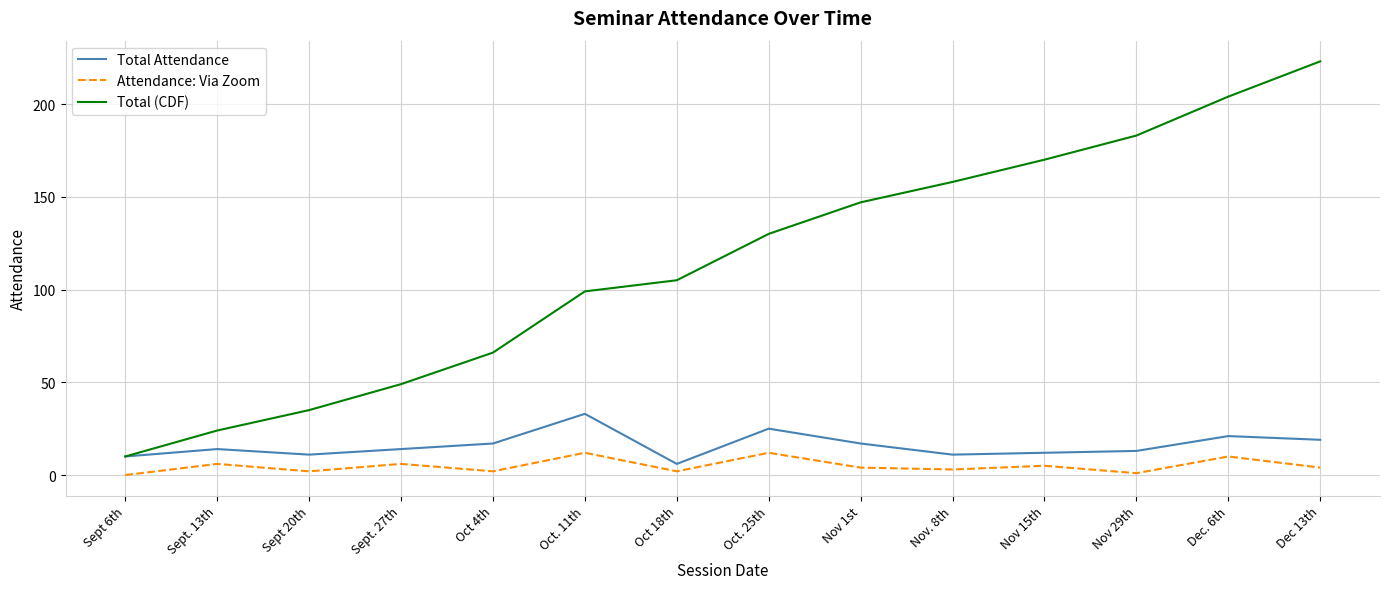

What is the average value of the Attendance: Via Zoom series?

5